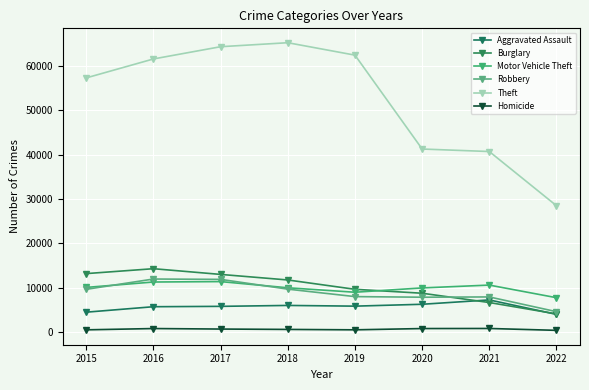

Which series has the largest total across all categories?

Theft